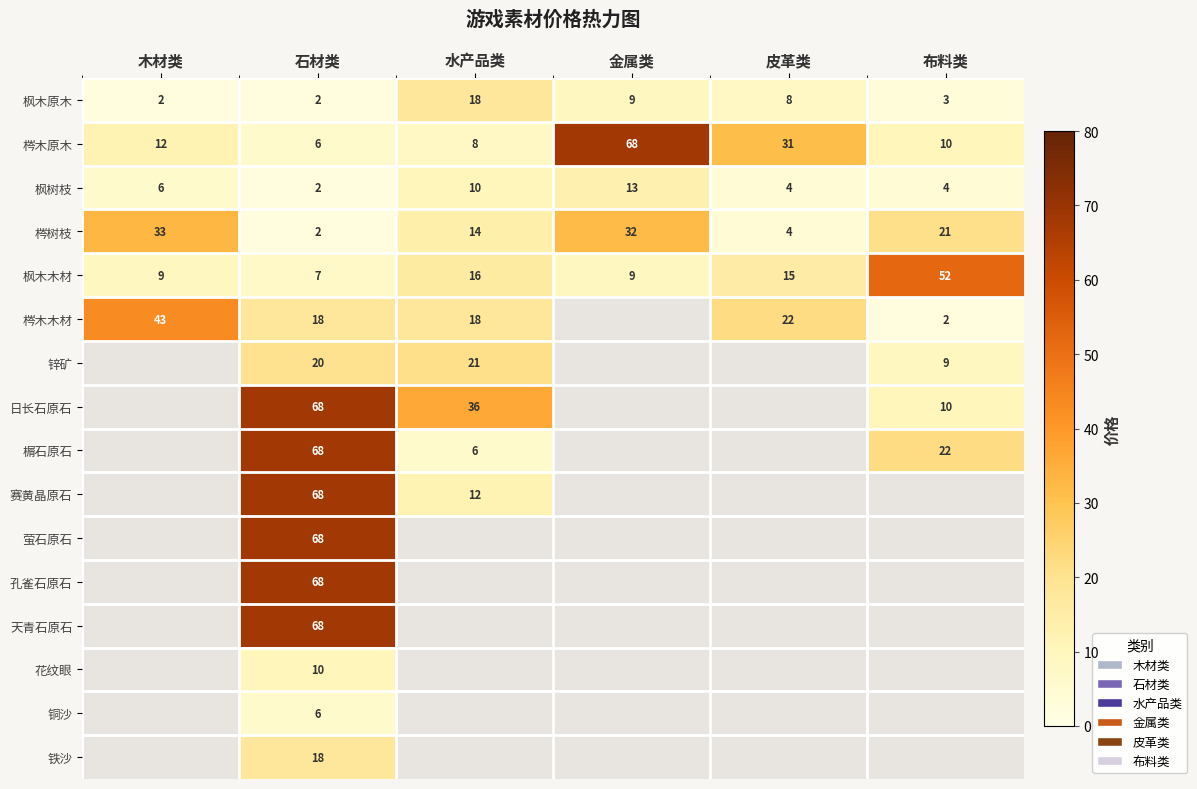

The 锌矿 series shows 6 at 布料类. True or false?

False